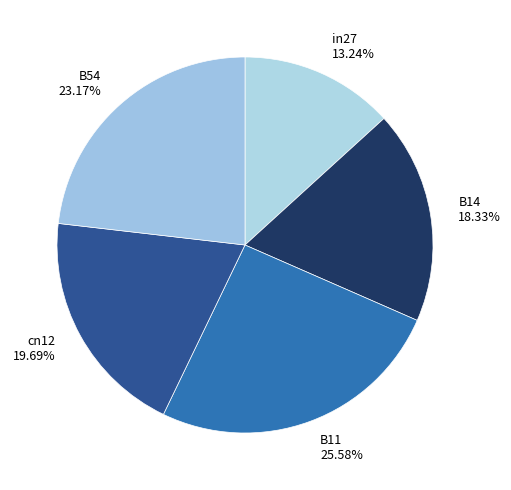

How many slices are in this pie chart?

5